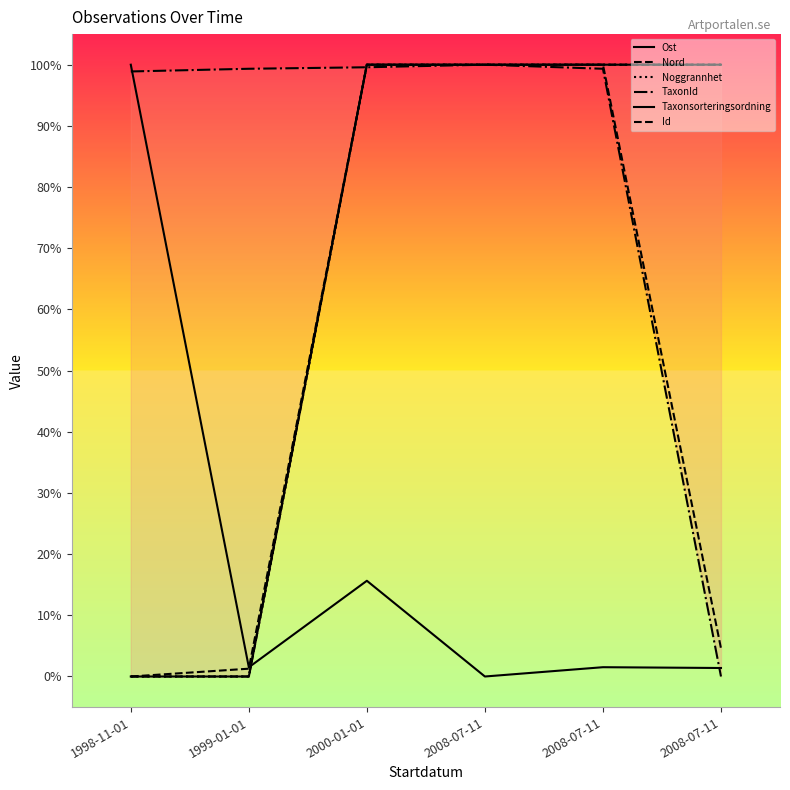

Which category has the lowest value in the Ost series?

1998-11-01